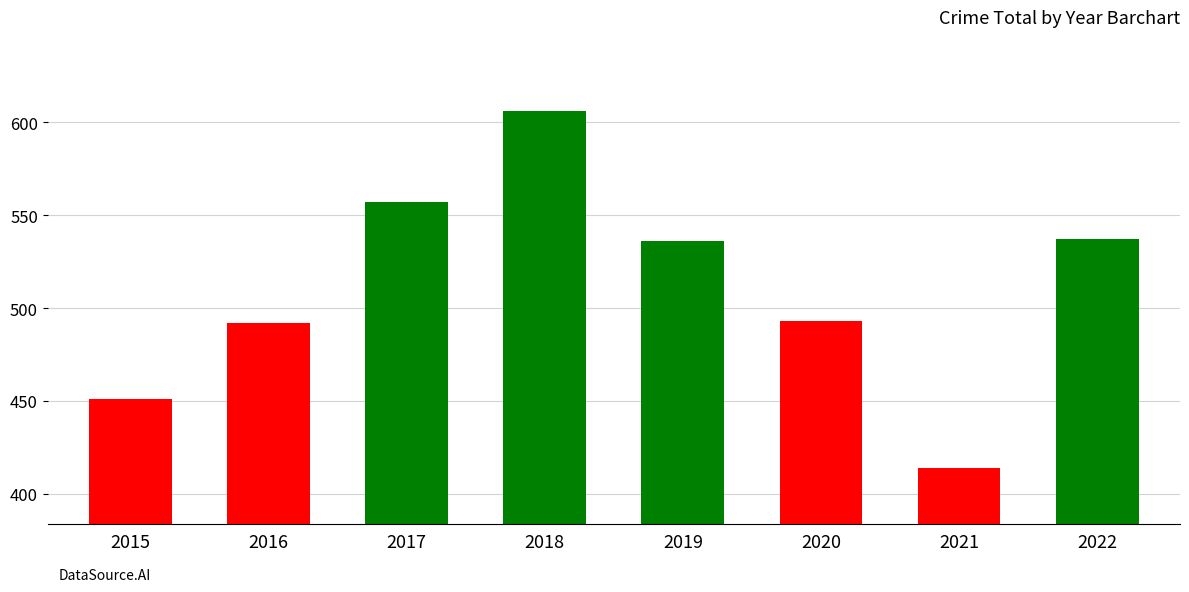

At which category does the chart reach its minimum across all series?

2021